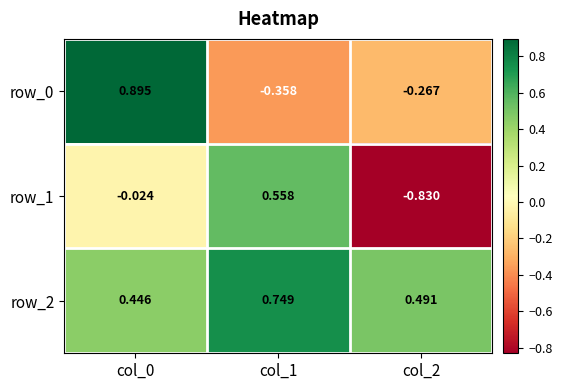

Is the value of row_1 at col_1 greater than the value of row_2 at col_0?

Yes